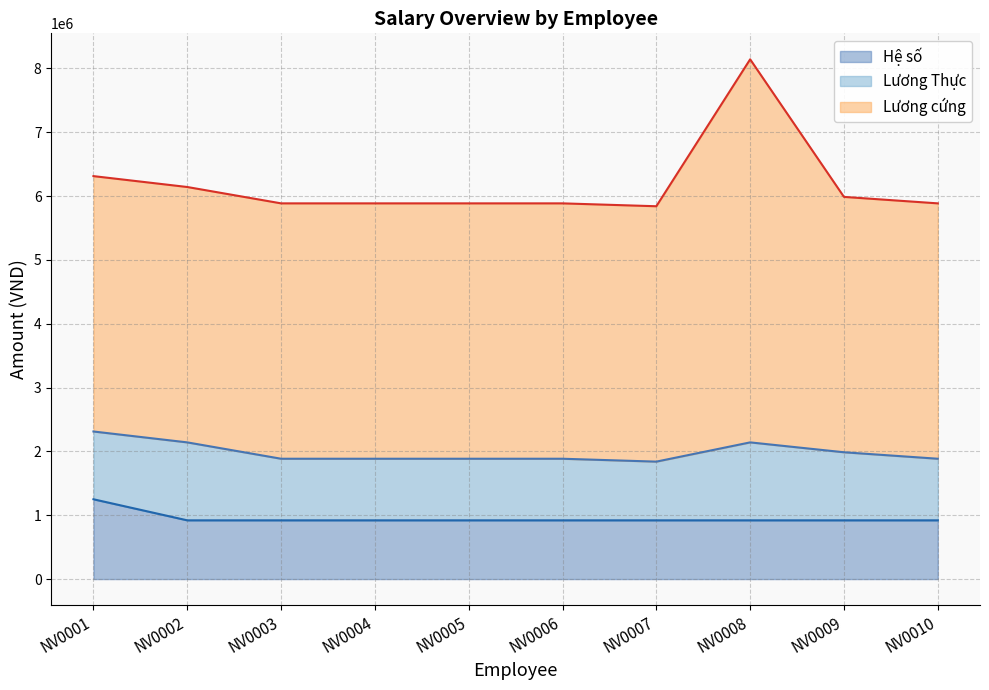

How many categories are shown in the chart?

10